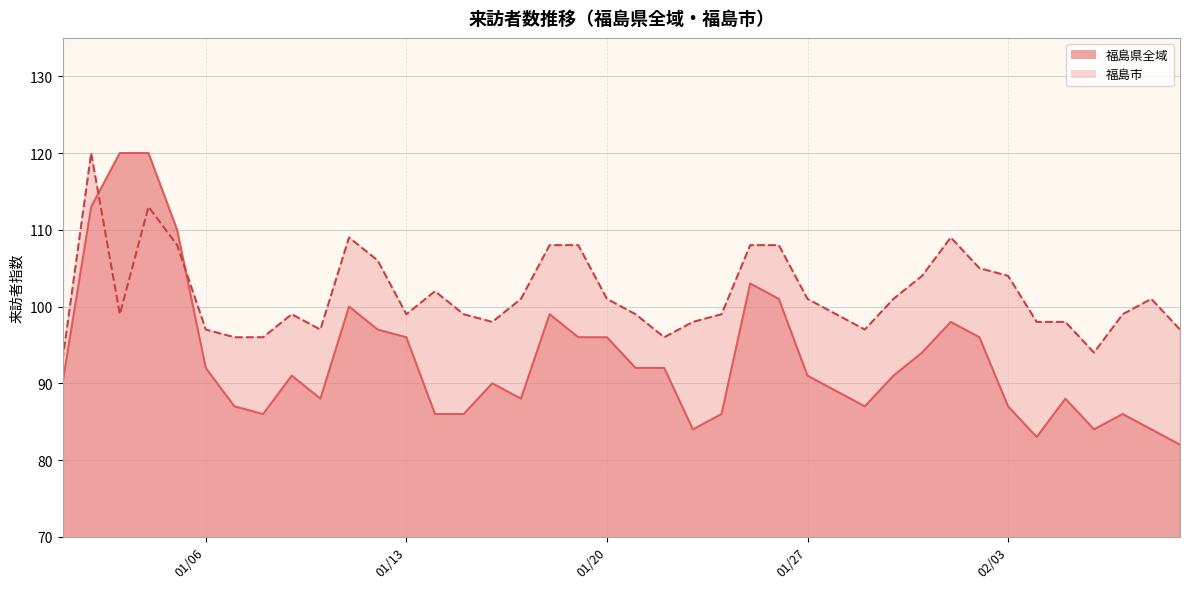

How many times do 福島県全域 and 福島市 cross each other?

2